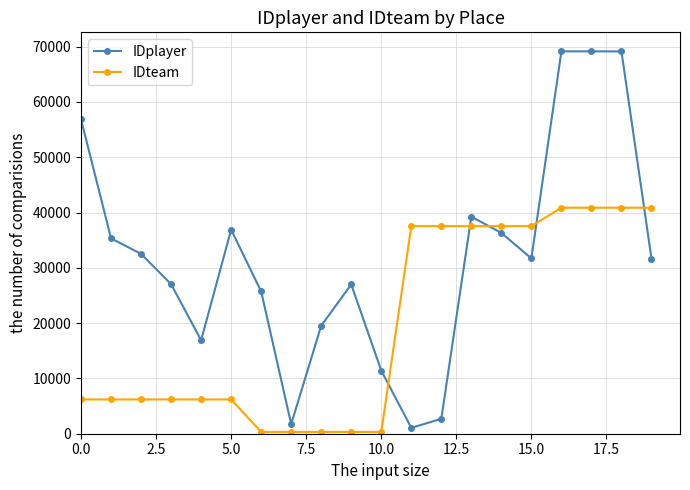

Rank the series by their maximum value, from highest to lowest.

IDplayer, IDteam